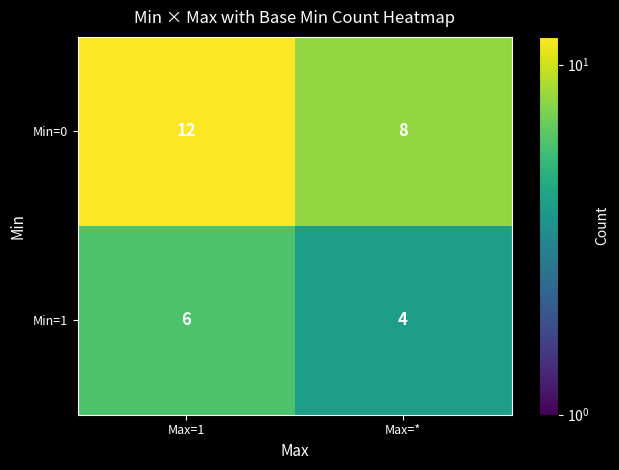

List the series in order of their peak value, lowest first.

Min=1, Min=0